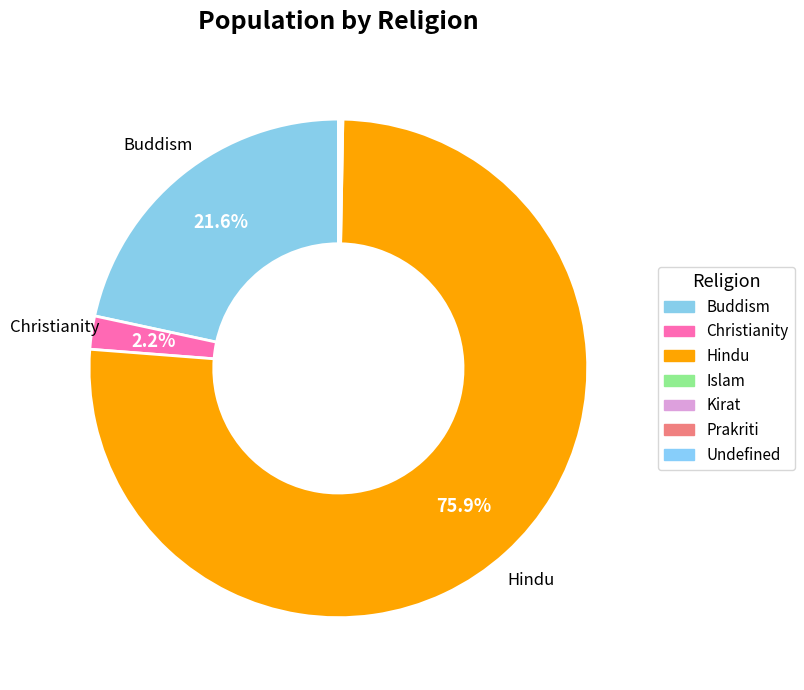

What is the smallest slice in the pie chart?

Kirat